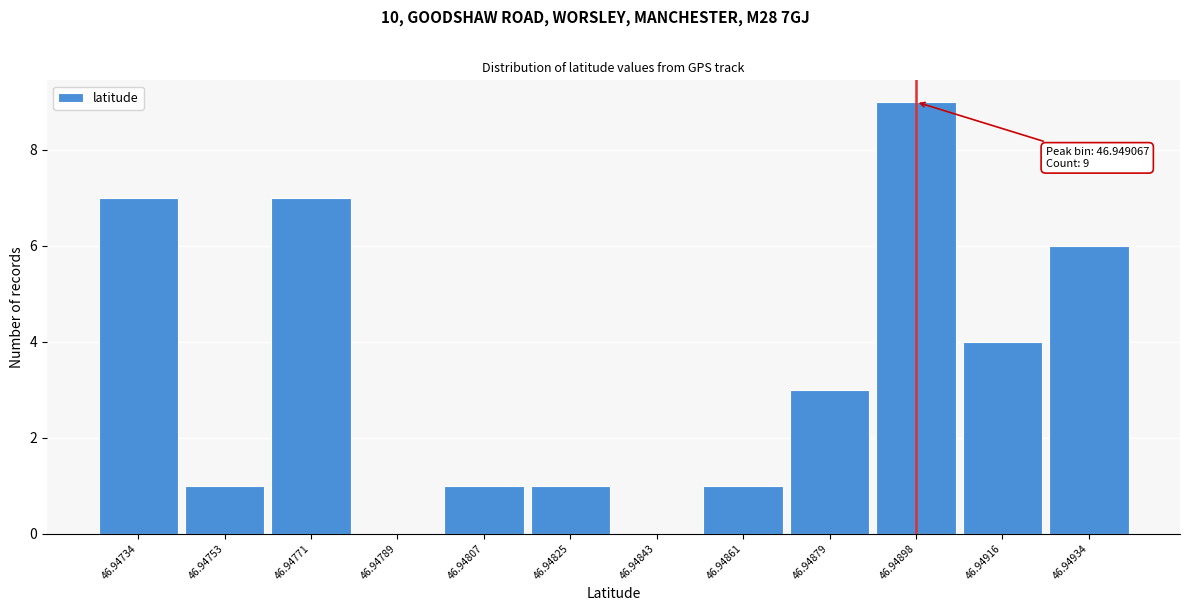

Reading left to right, list all the values displayed in this chart.

46.94734=7	46.94753=1	46.94771=7	46.94789=0	46.94807=1	46.94825=1	46.94843=0	46.94861=1	46.94879=3	46.94898=9	46.94916=4	46.94934=6